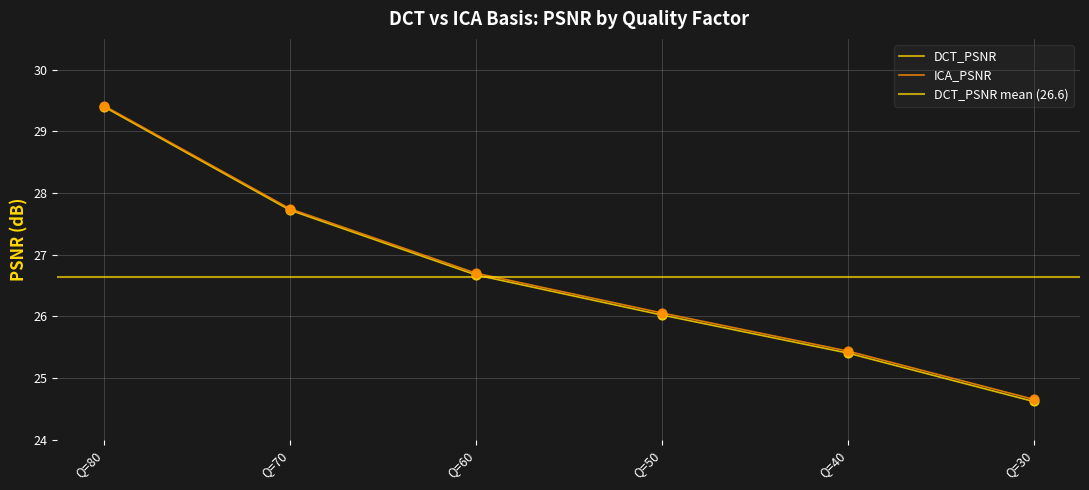

What is the total value across all series at Q=40?

50.8